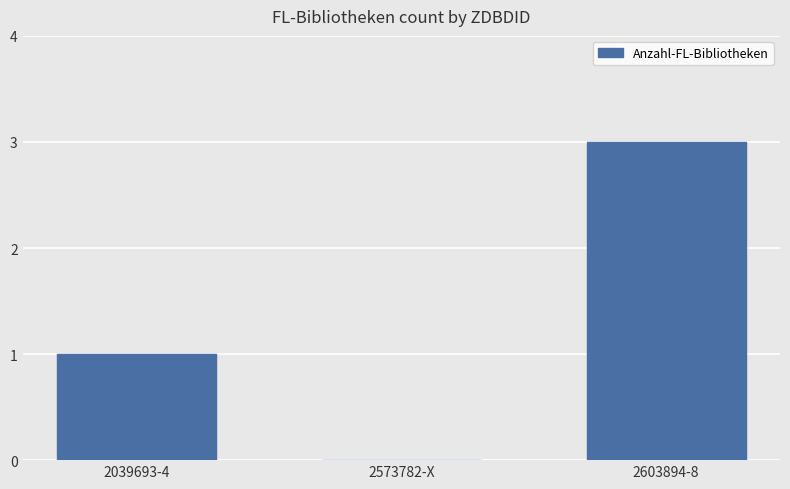

What is the sum of all values?

4